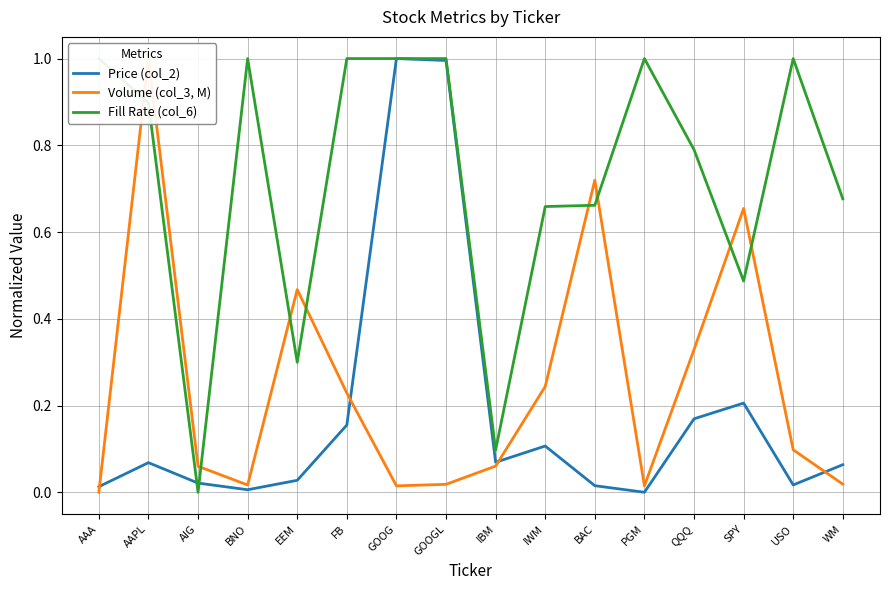

Is this an area chart (filled region under the line)?

No